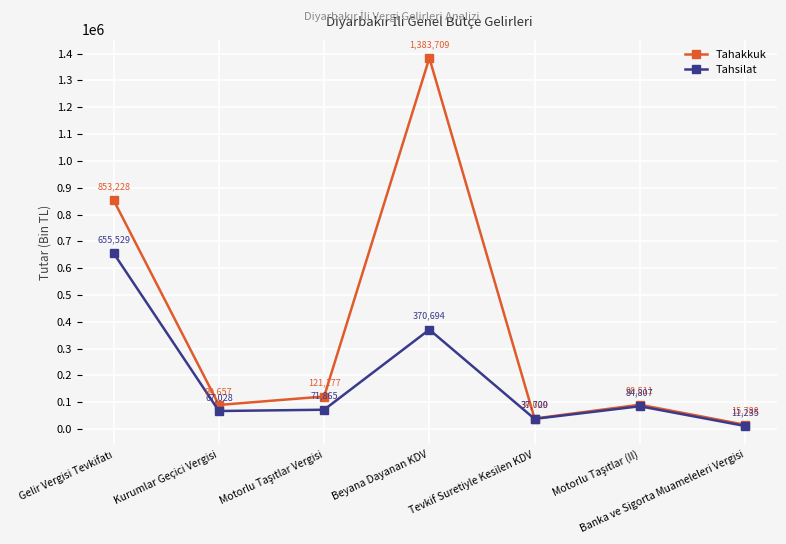

Which category has the lowest value in the Tahsilat series?

Banka ve Sigorta Muameleleri Vergisi